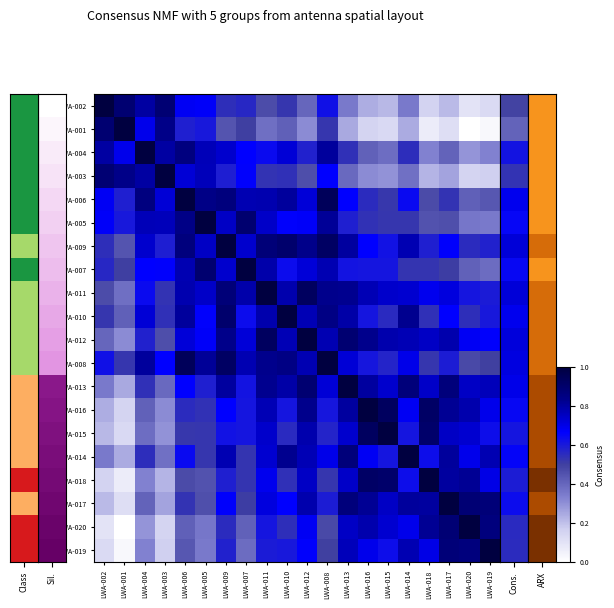

What is the total value across all series at LWA-016?

12.9